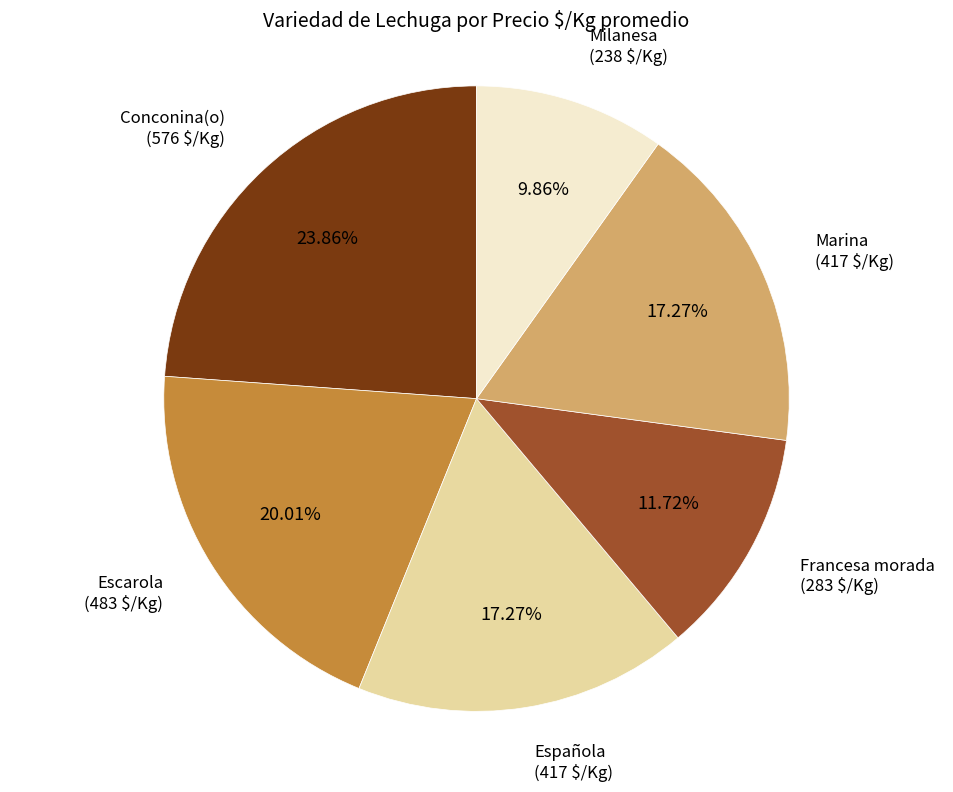

What percentage is the Milanesa slice, to the nearest percent?

10%